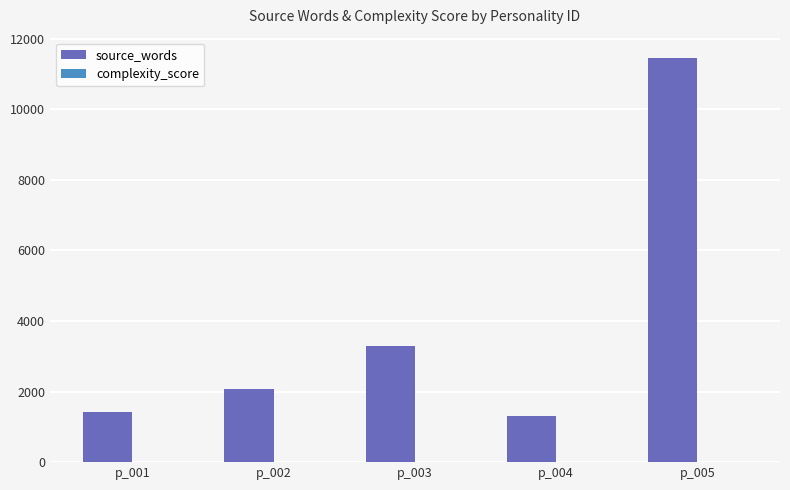

What is the greatest value displayed?

11456